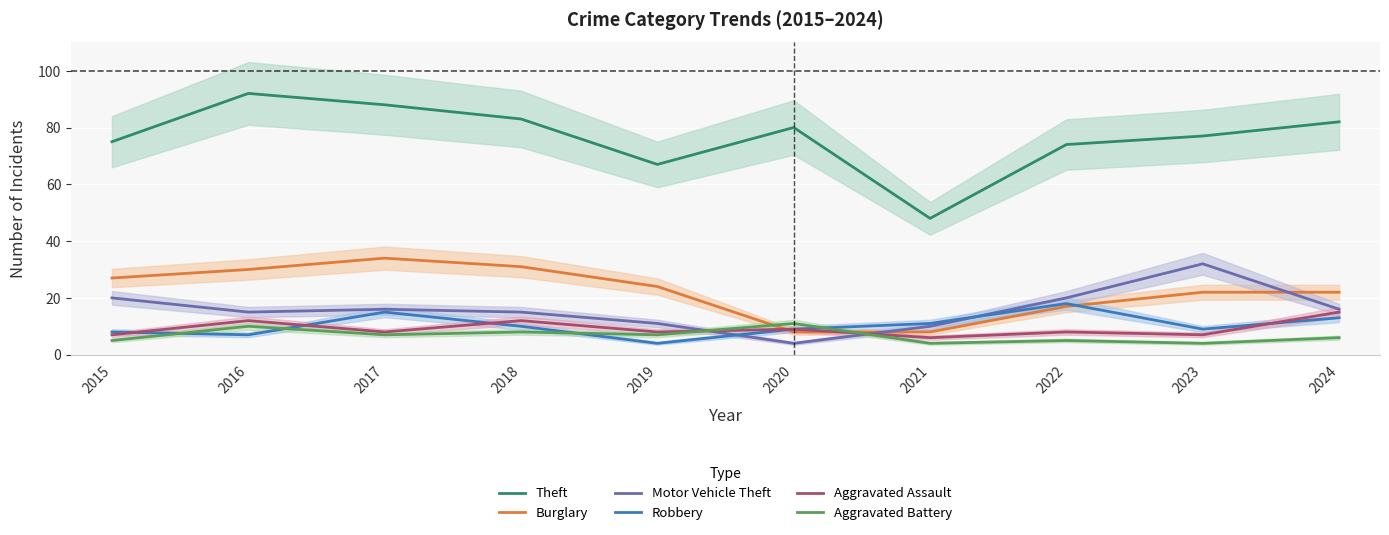

How many intersections are there between Burglary and Motor Vehicle Theft?

2